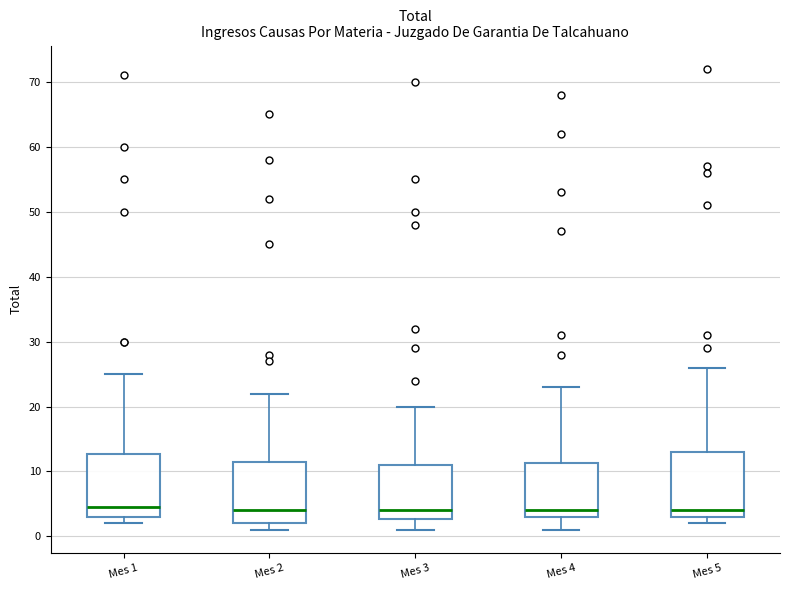

Reading left to right, transcribe this box plot: for each box, give where its median line is, the range the box spans, and where its two whiskers end, as read against the y-axis. The values are not printed on the chart, so give them approximately, as read against the axis.

Mes 1: median 5, box 3 to 13, whiskers 2 to 25
Mes 2: median 4, box 2 to 12, whiskers 1 to 22
Mes 3: median 4, box 3 to 11, whiskers 1 to 20
Mes 4: median 4, box 3 to 11, whiskers 1 to 23
Mes 5: median 4, box 3 to 13, whiskers 2 to 26